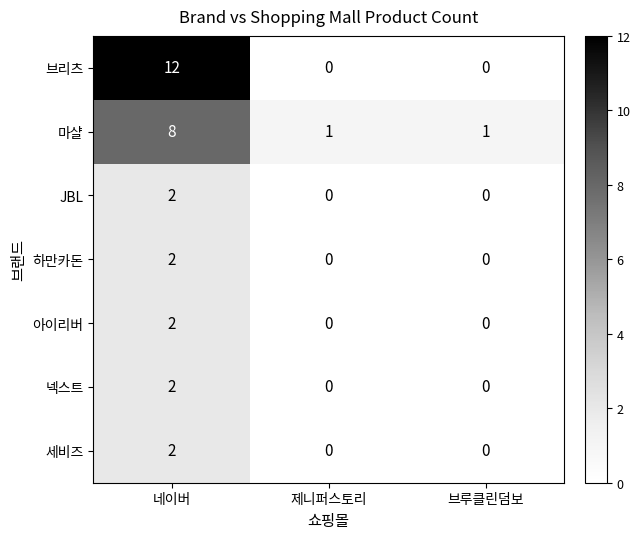

Reading right to left, extract all data points from this chart.

브리츠: 브루클린덤보=0	제니퍼스토리=0	네이버=12
마샬: 브루클린덤보=1	제니퍼스토리=1	네이버=8
JBL: 브루클린덤보=0	제니퍼스토리=0	네이버=2
하만카돈: 브루클린덤보=0	제니퍼스토리=0	네이버=2
아이리버: 브루클린덤보=0	제니퍼스토리=0	네이버=2
넥스트: 브루클린덤보=0	제니퍼스토리=0	네이버=2
세비즈: 브루클린덤보=0	제니퍼스토리=0	네이버=2